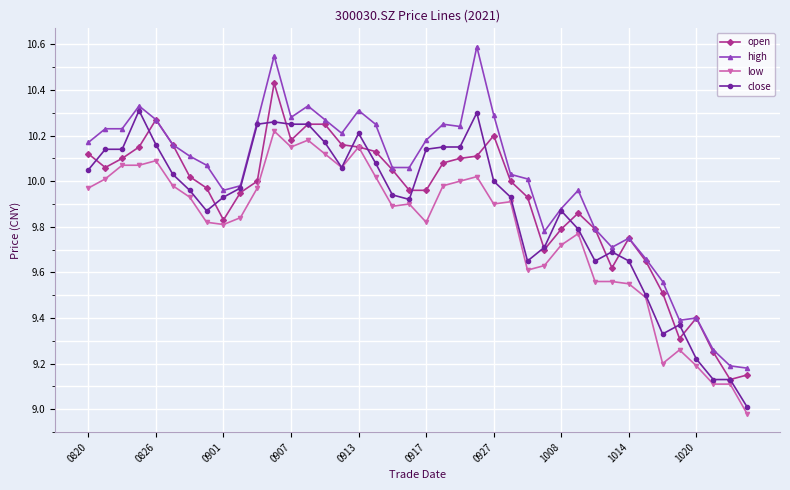

True or false: close and open intersect in this chart.

True